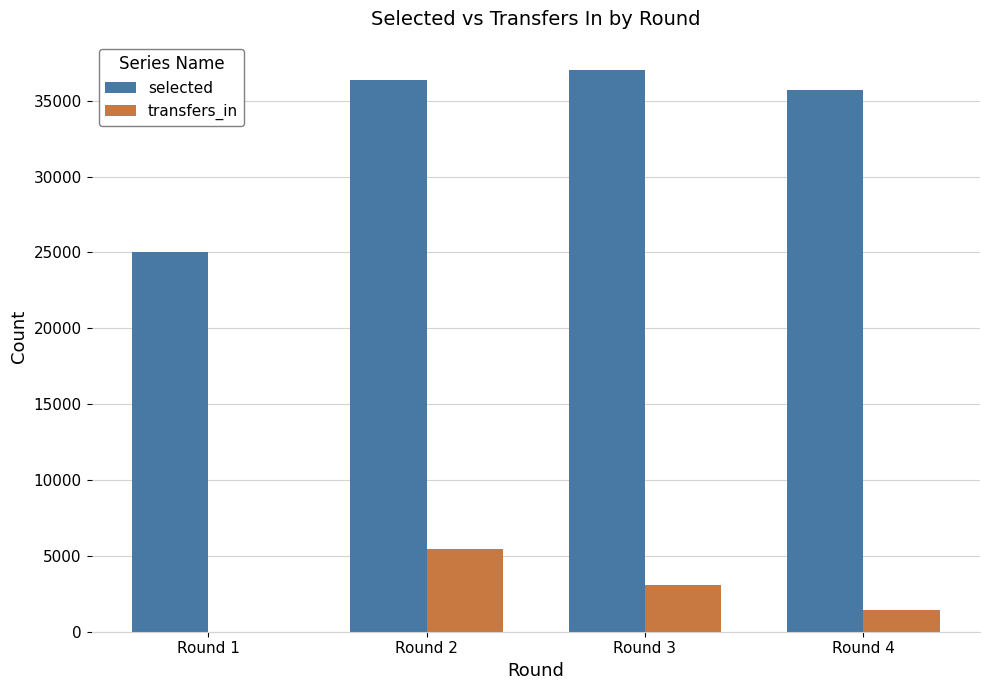

The value of selected at Round 3 is 8046. True or false?

False